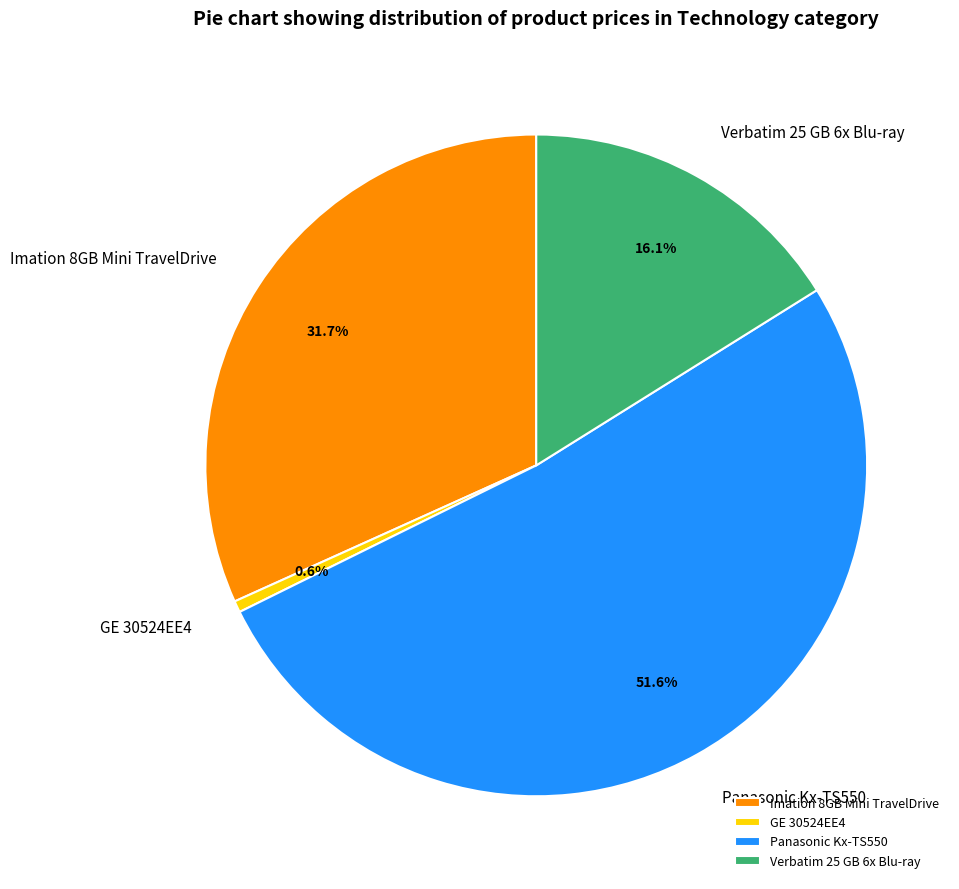

How many slices are in this pie chart?

4